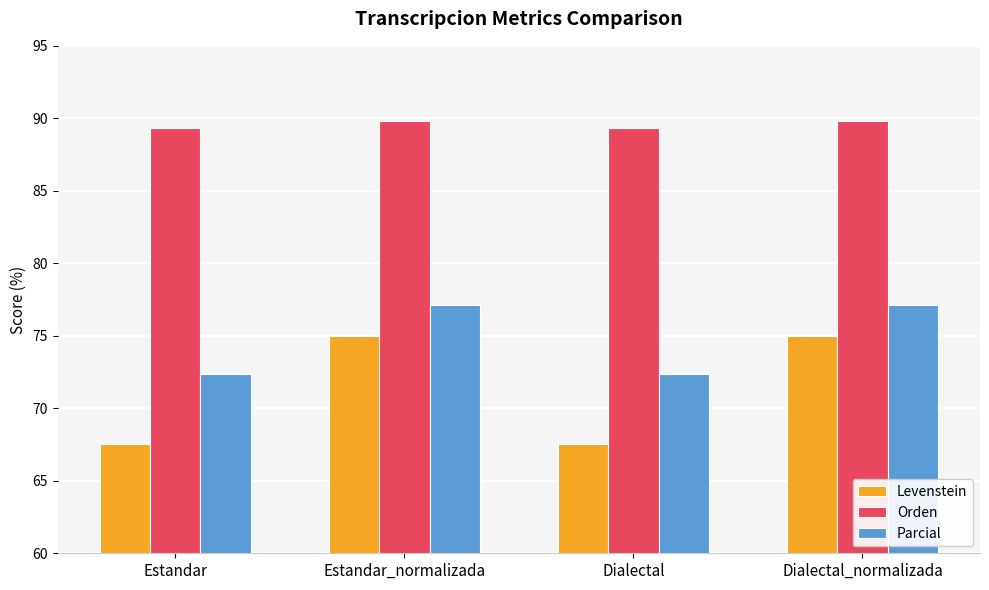

What is the label of the 4th bar from the right?

Estandar